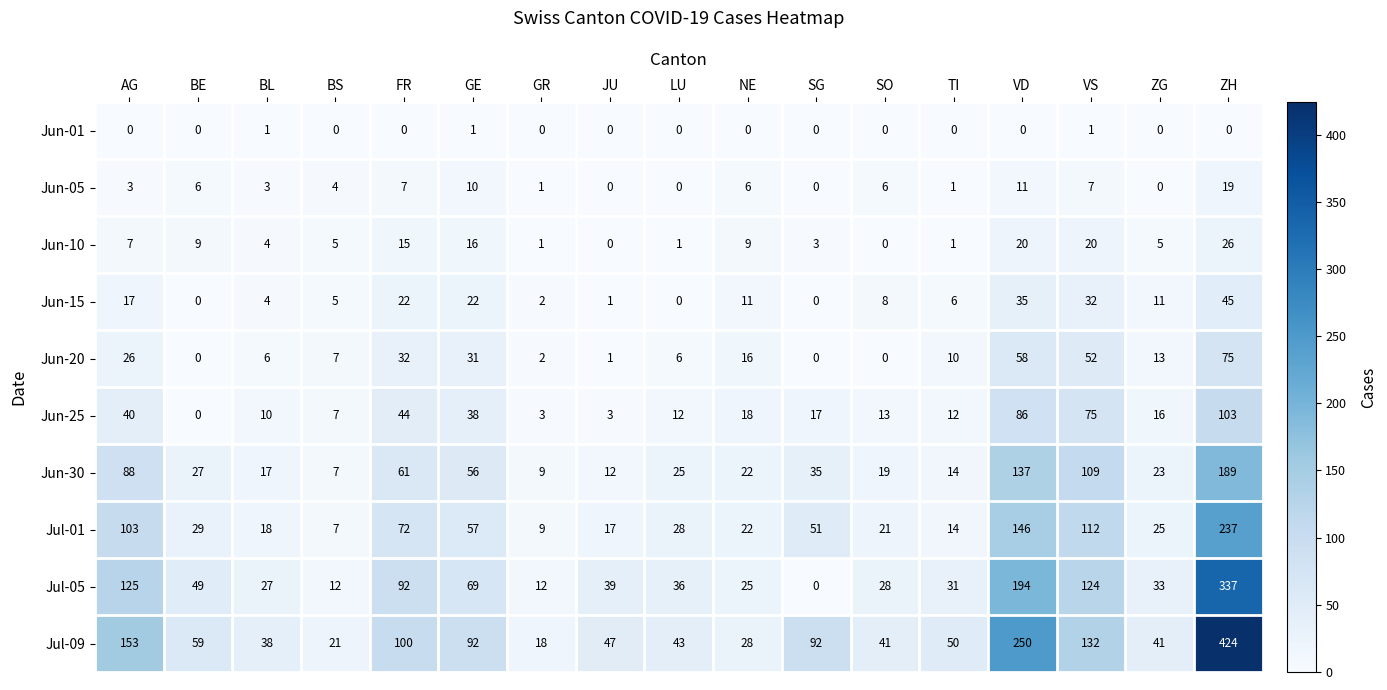

True or false: Jun-01 has a value of 0 at AG.

True